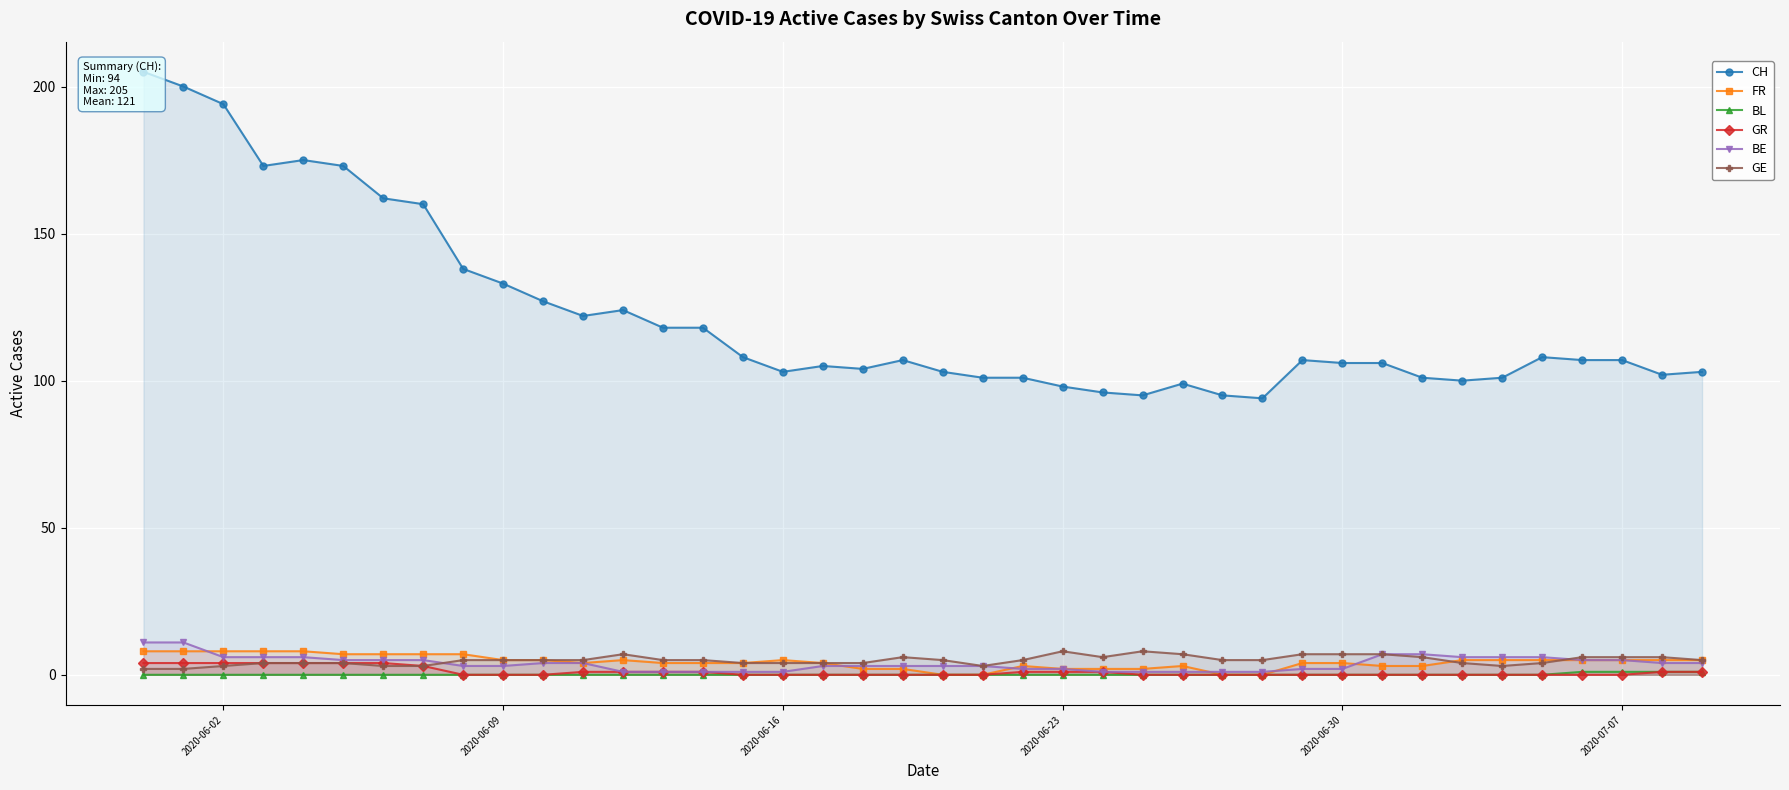

What is the maximum value for GE?

8